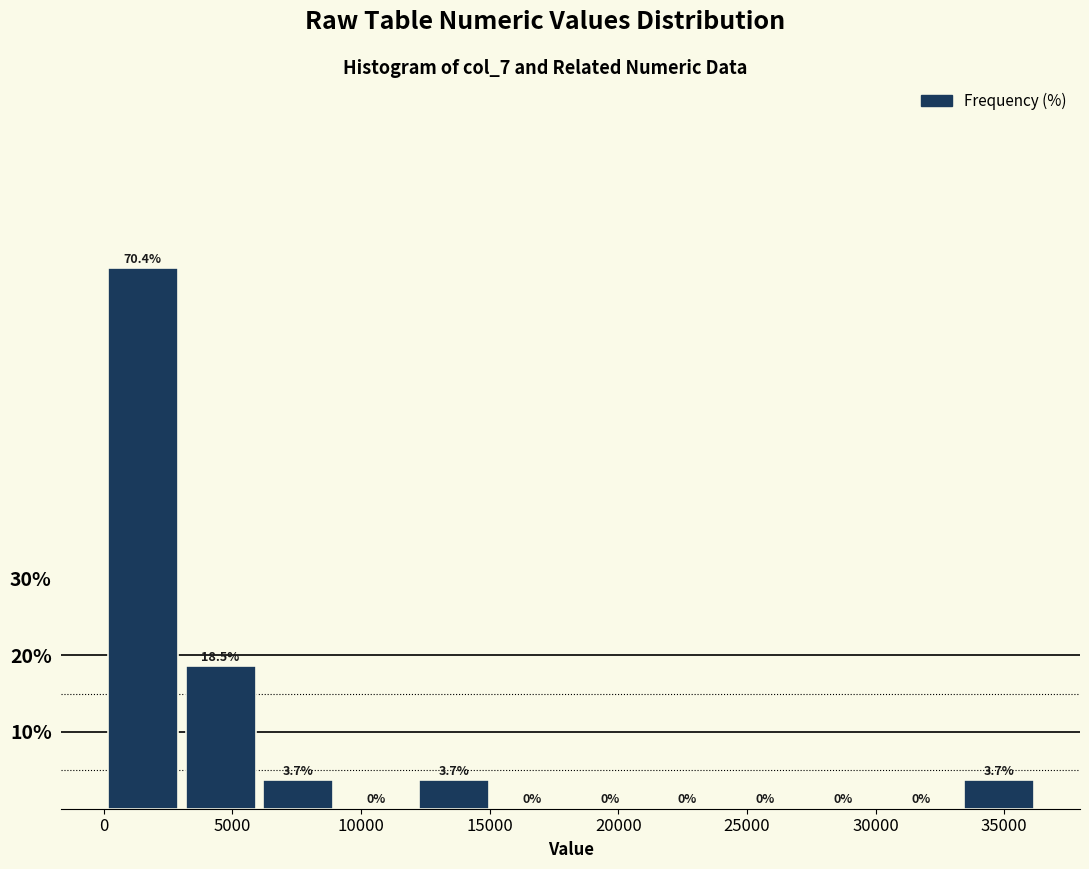

Over which range of the x-axis is the bar tallest?

0 to 3000